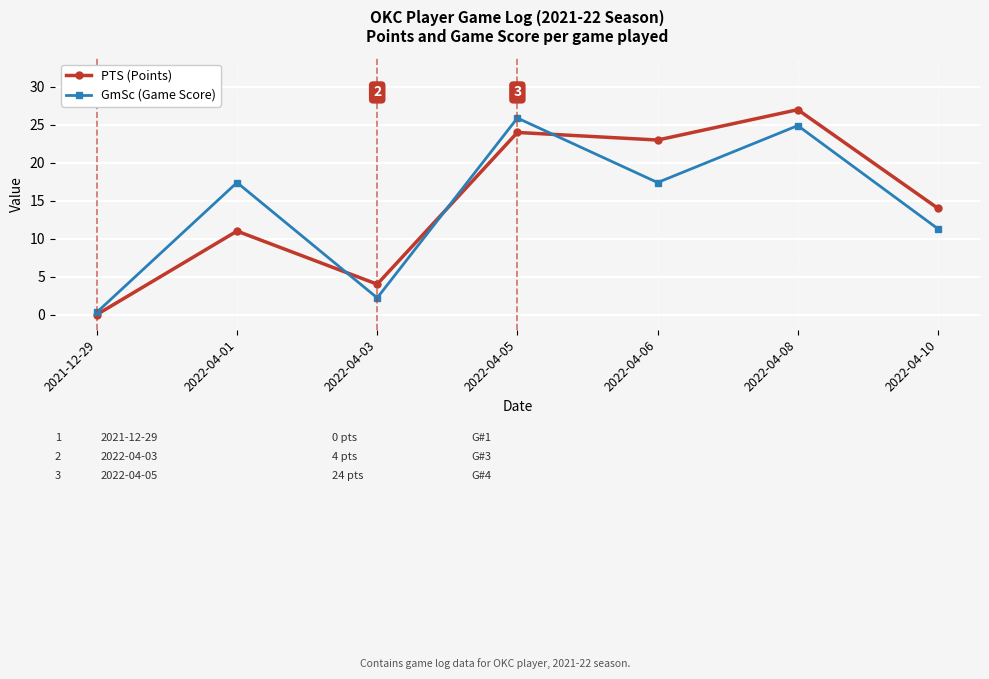

The value of GmSc (Game Score) at 2022-04-10 is 5.0. True or false?

False